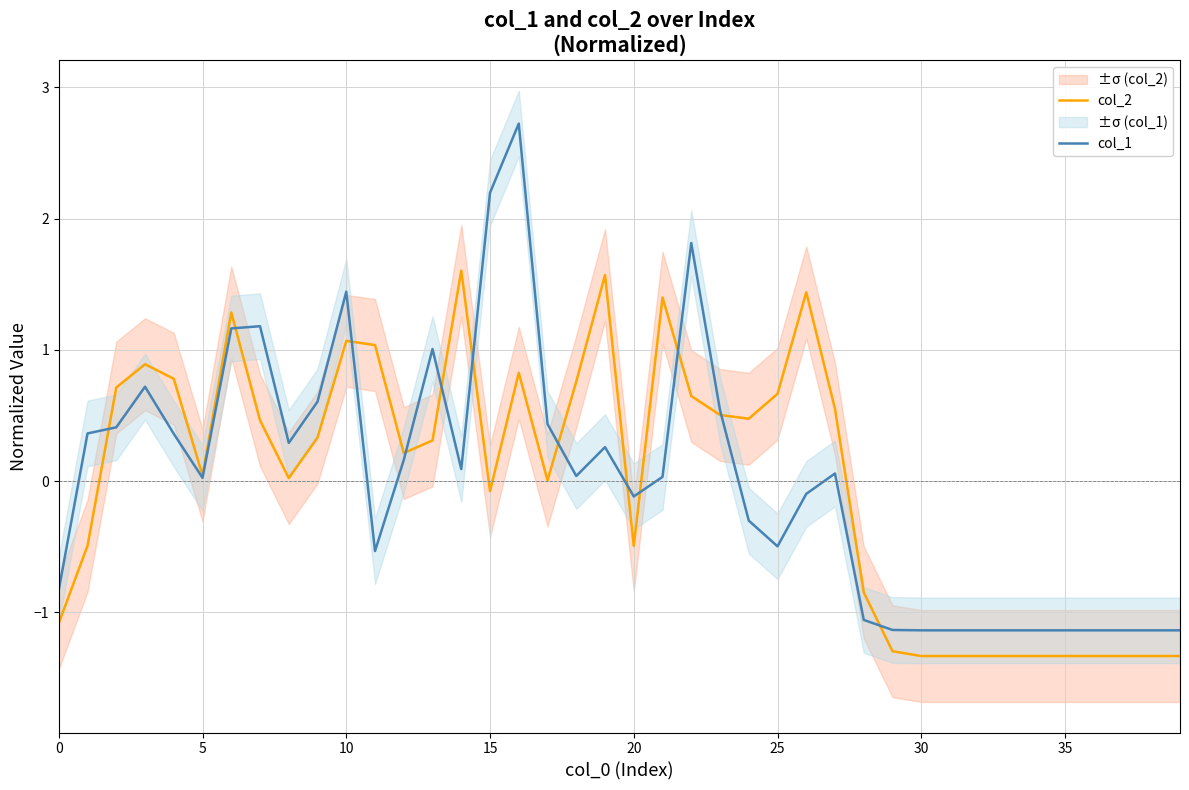

True or false: col_1 has more than 2 points higher than both neighbors.

True